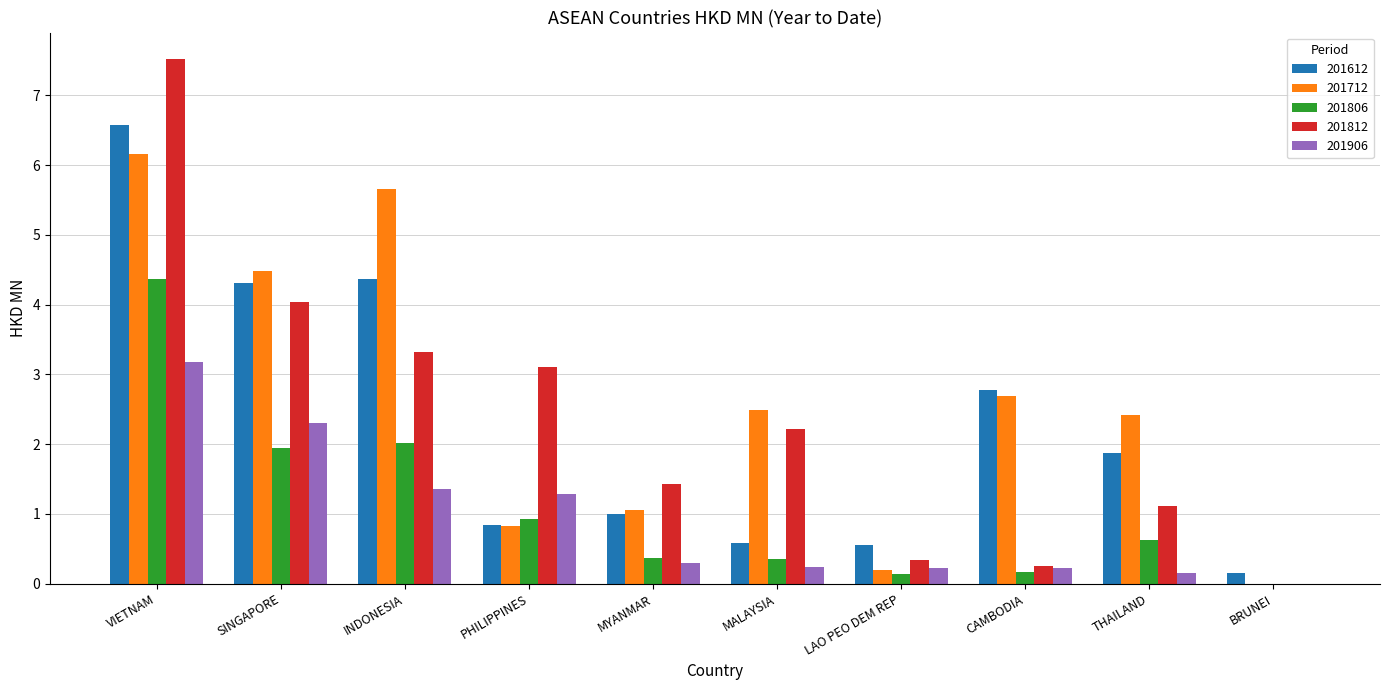

What is the highest value of the 201906 series?

3.2